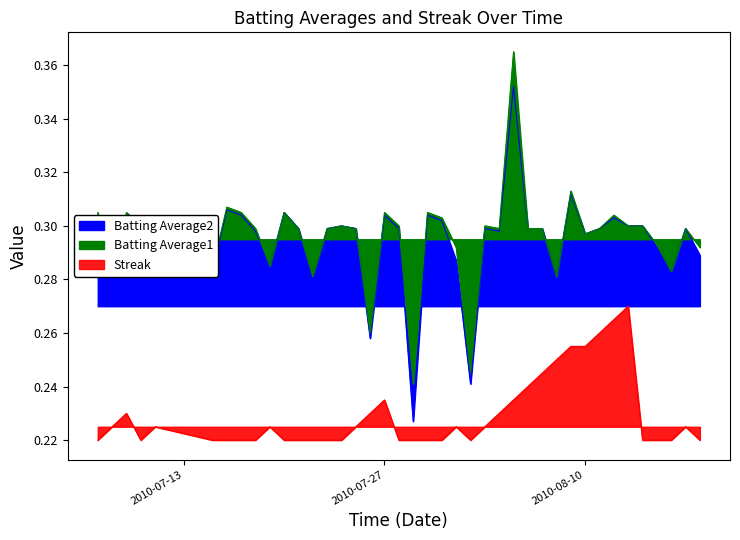

Between 2010-07-11 and 2010-07-24, which is larger?

2010-07-11